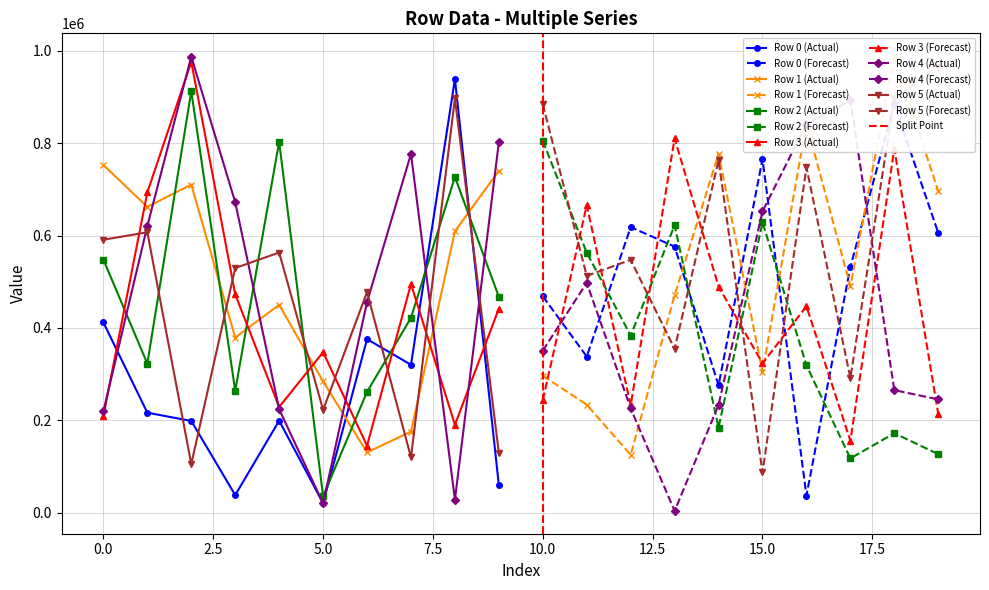

What is the difference between the maximum and minimum values in the Row 1 series?

863563